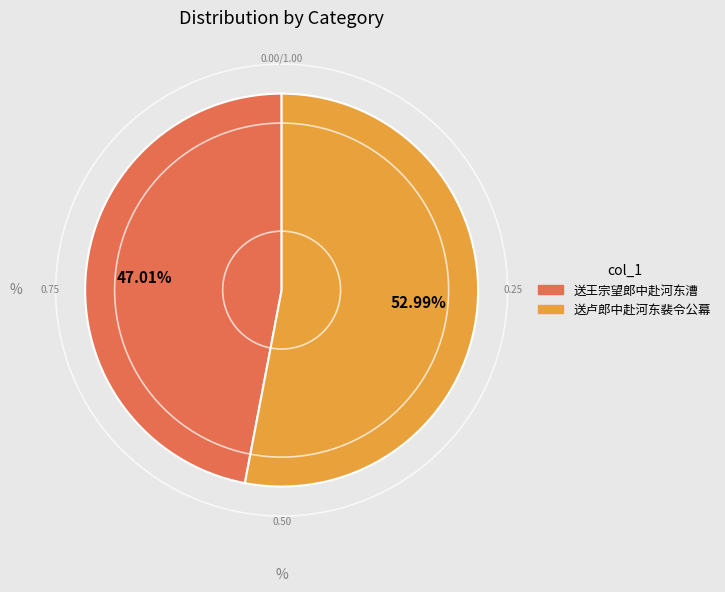

What is the largest slice in the pie chart?

送卢郎中赴河东裴令公幕